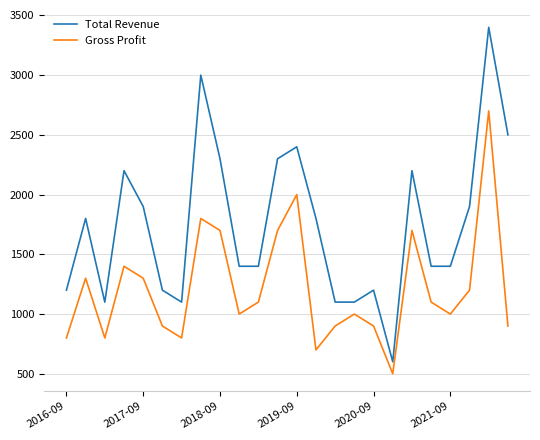

Reading left to right, transcribe all the data shown in this chart.

Total Revenue: 1200	1800	1100	2200	1900	1200	1100	3000	2300	1400	1400	2300	2400	1800	1100	1100	1200	600	2200	1400	1400	1900	3400	2500
Gross Profit: 800	1300	800	1400	1300	900	800	1800	1700	1000	1100	1700	2000	700	900	1000	900	500	1700	1100	1000	1200	2700	900